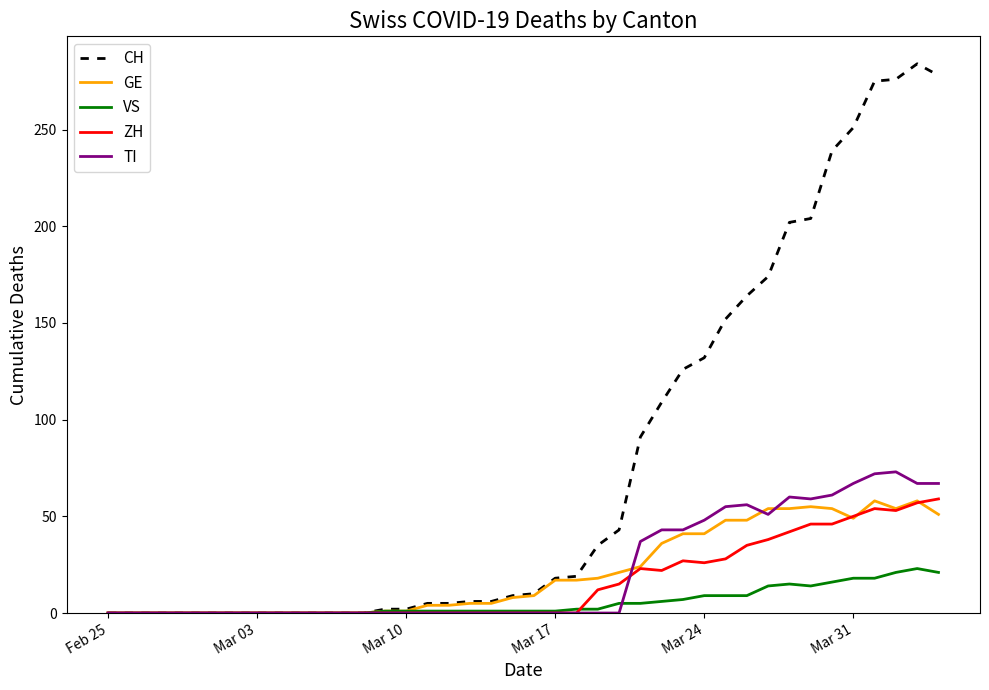

What is the maximum value shown in the chart?

284